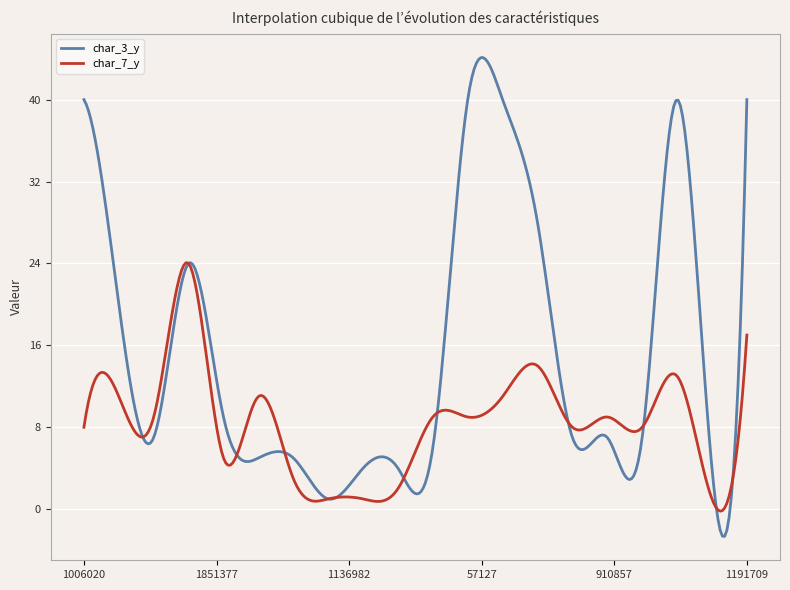

Rank the series by their average value, from highest to lowest.

char_3_y, char_7_y